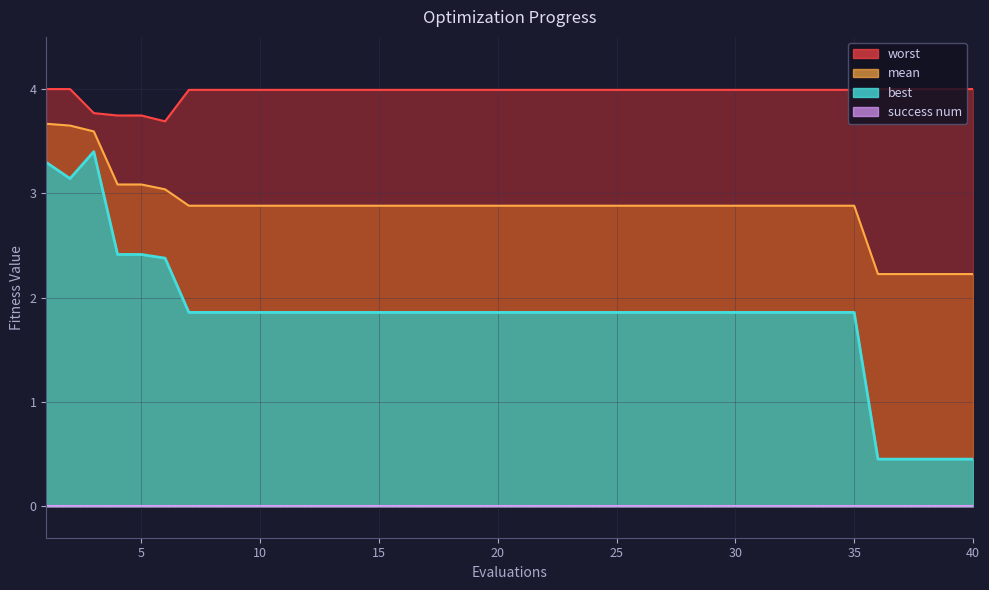

Which series has the widest spread of values?

best